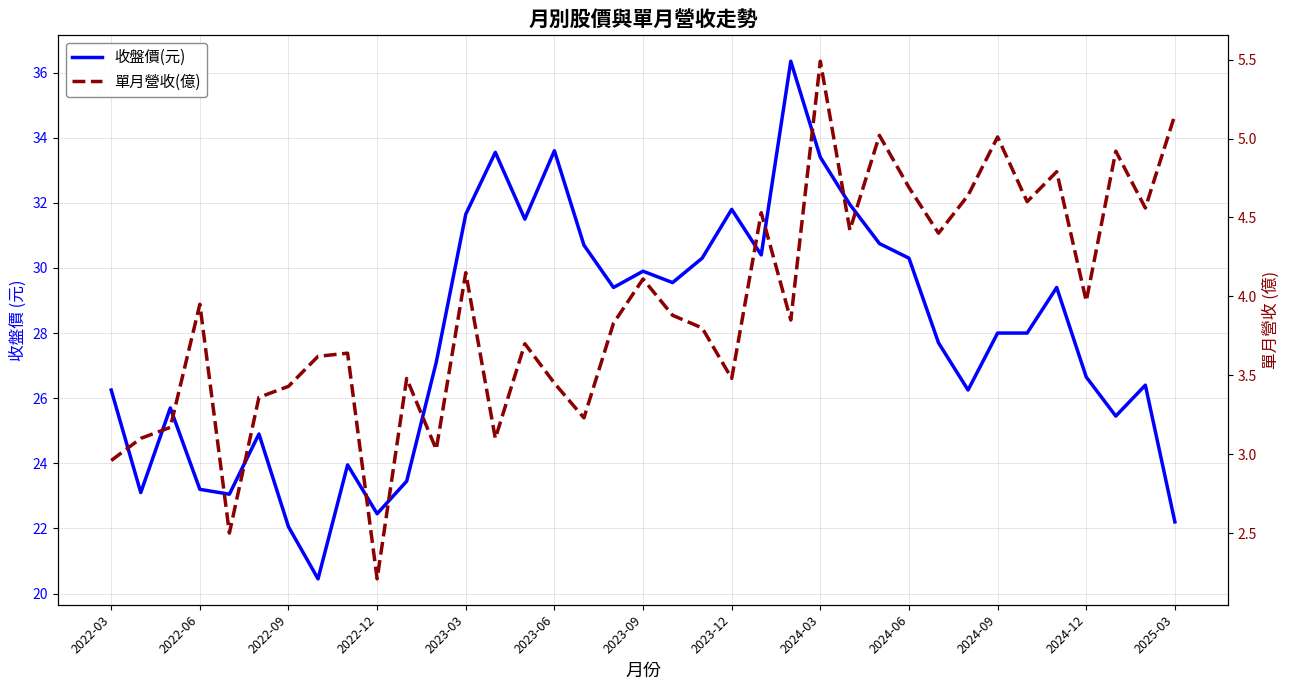

True or false: 收盤價(元) and 單月營收(億) intersect in this chart.

False